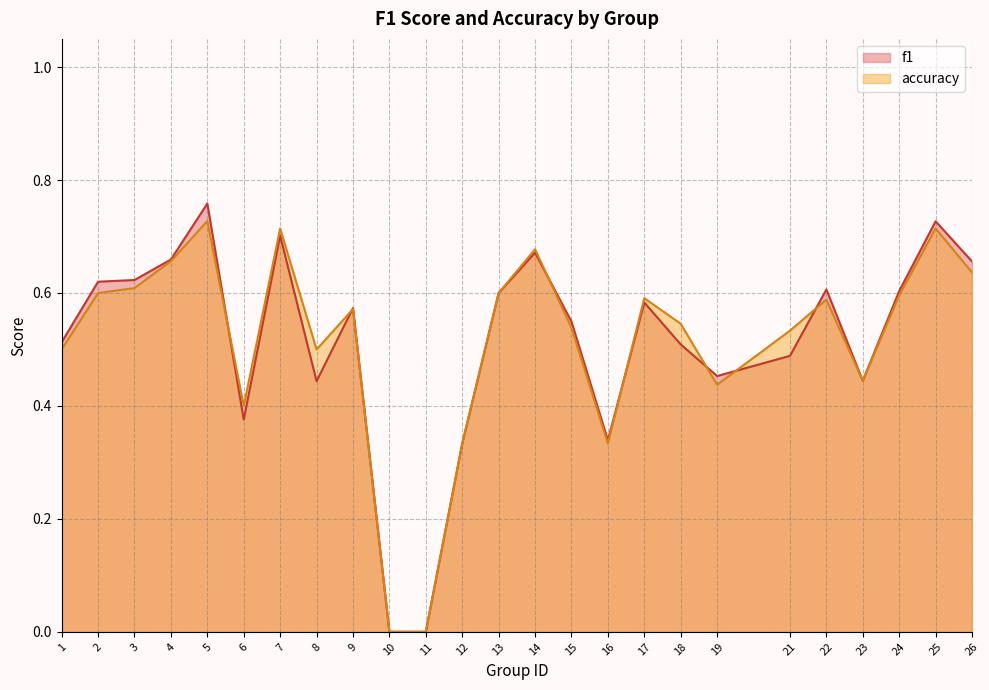

How many series are shown in this chart?

2